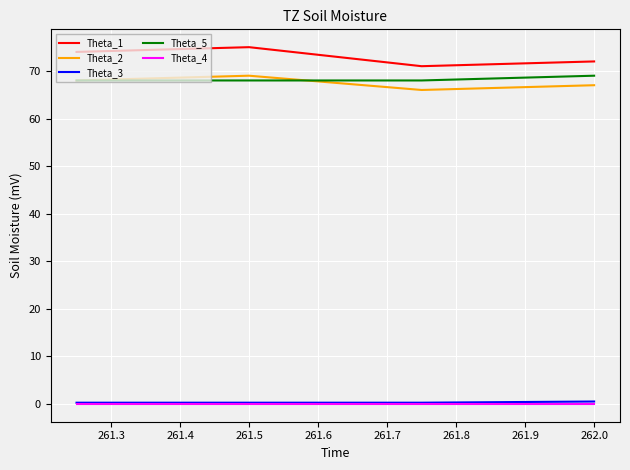

What is the highest value of the Theta_5 series?

69.0